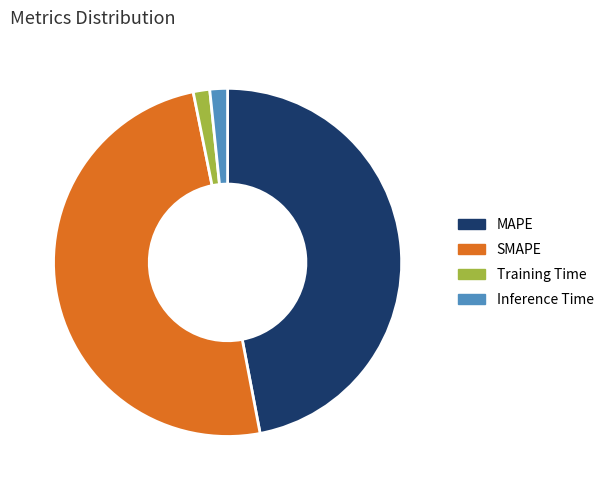

True or false: SMAPE accounts for 50% of the total.

True